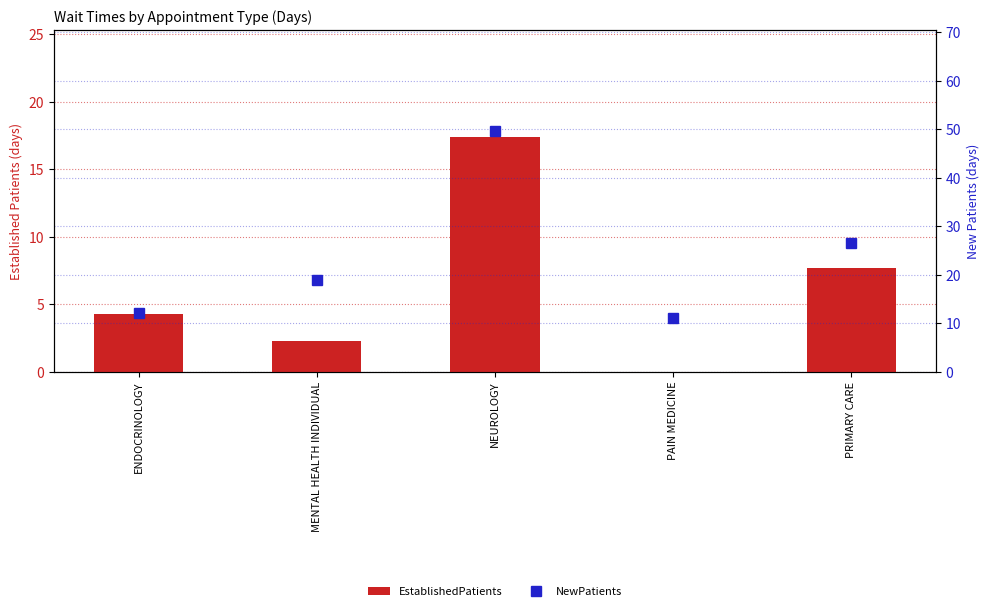

At ENDOCRINOLOGY, list the series in order from smallest to largest.

EstablishedPatients, NewPatients